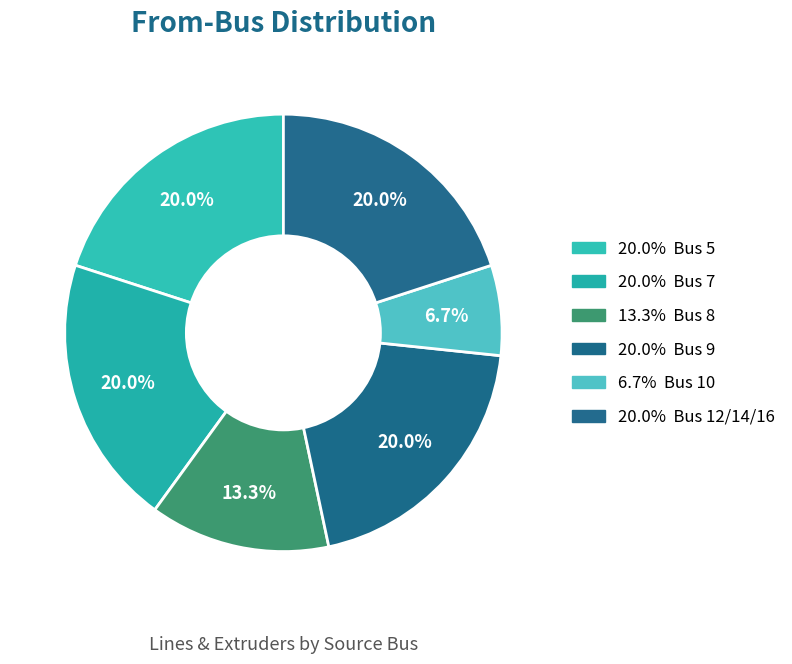

How many segments does this pie chart have?

6